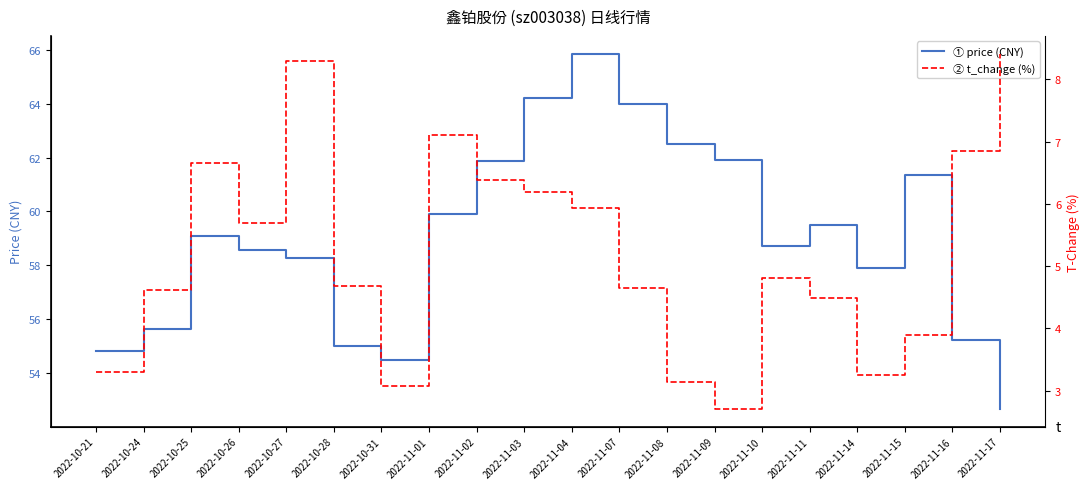

The value of t_change at 2022-10-21 is 2.3. True or false?

False